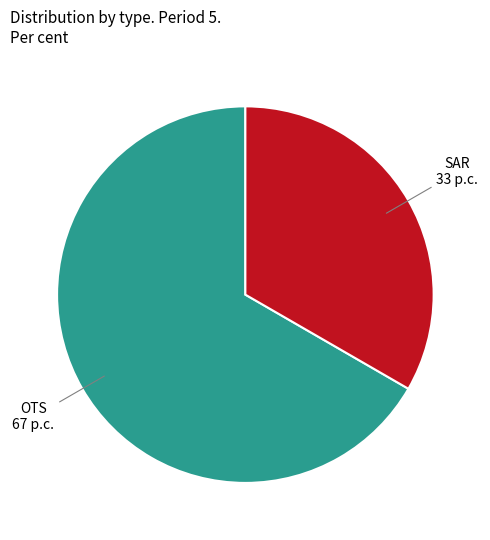

Is there any slice that represents more than half of the pie?

Yes